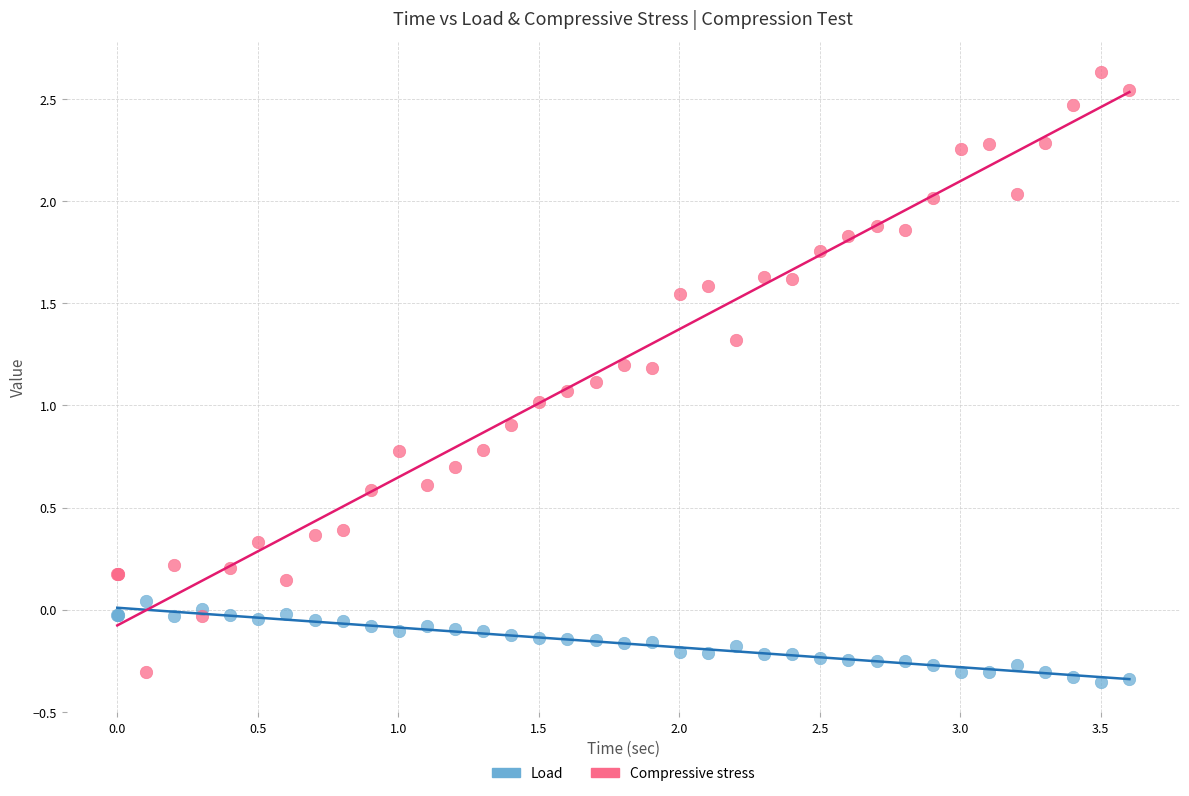

Which series contains the highest Y value?

Compressive stress